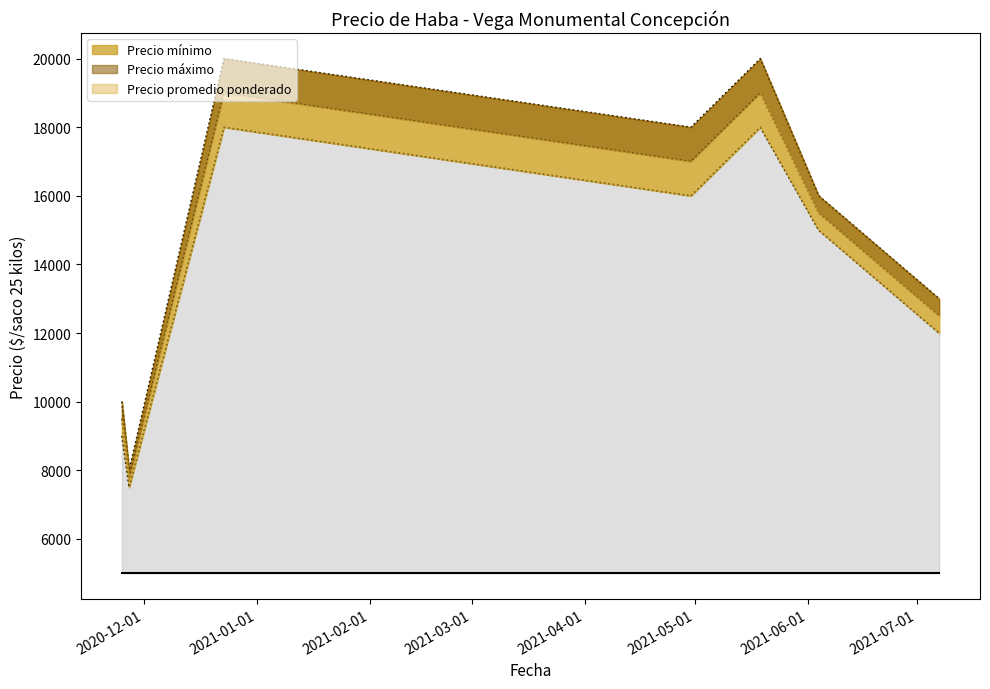

Is it true that Precio máximo equals 22442 at 2021-07-07?

False